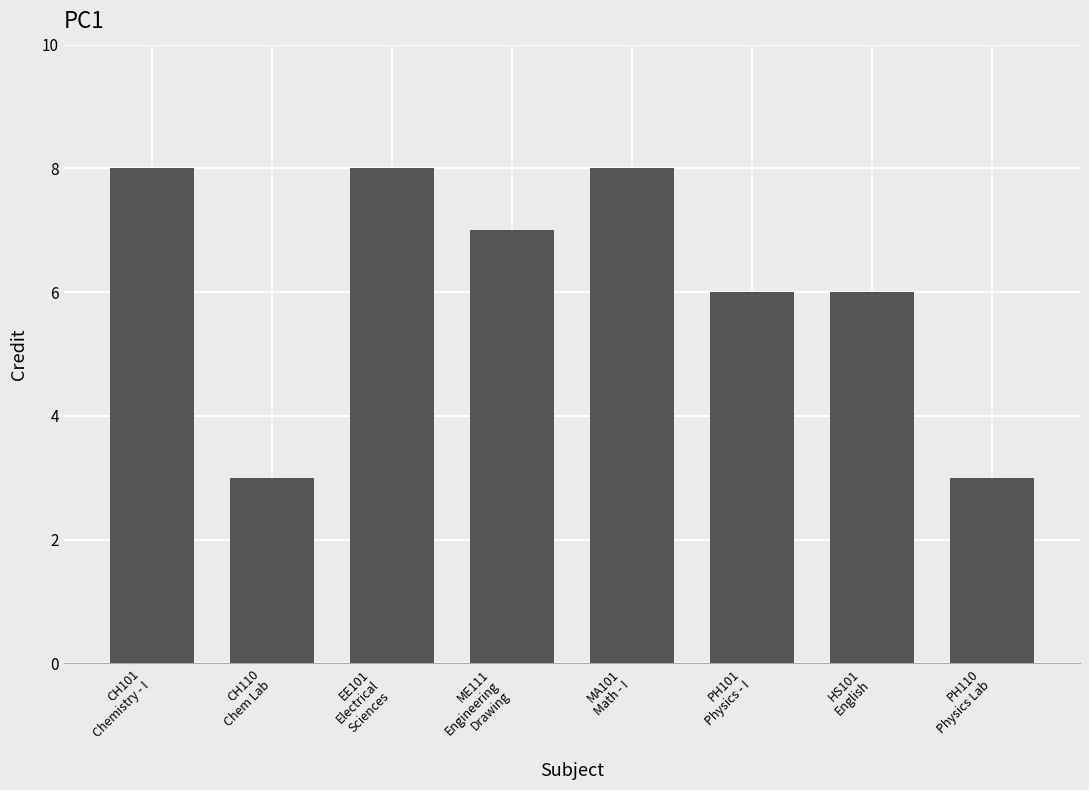

Reading left to right, list all the values displayed in this chart.

CH101
Chemistry - I=8	CH110
Chem Lab=3	EE101
Electrical
Sciences=8	ME111
Engineering
Drawing=7	MA101
Math - I=8	PH101
Physics - I=6	HS101
English=6	PH110
Physics Lab=3